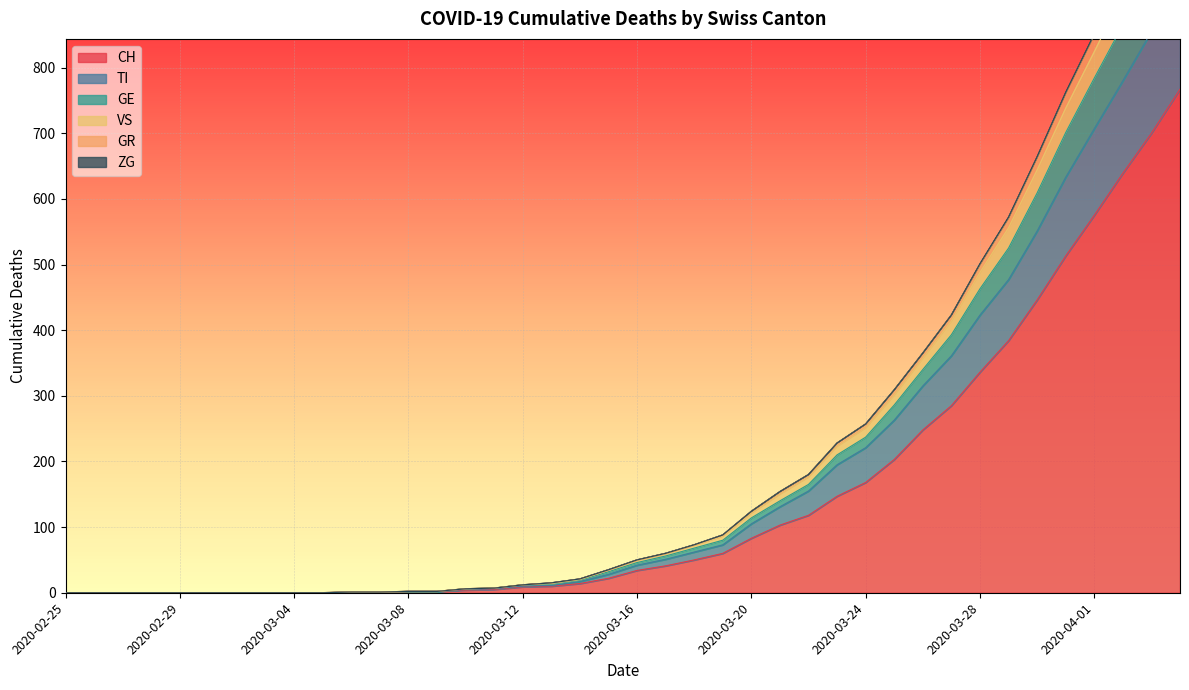

True or false: TI and GR intersect in this chart.

False